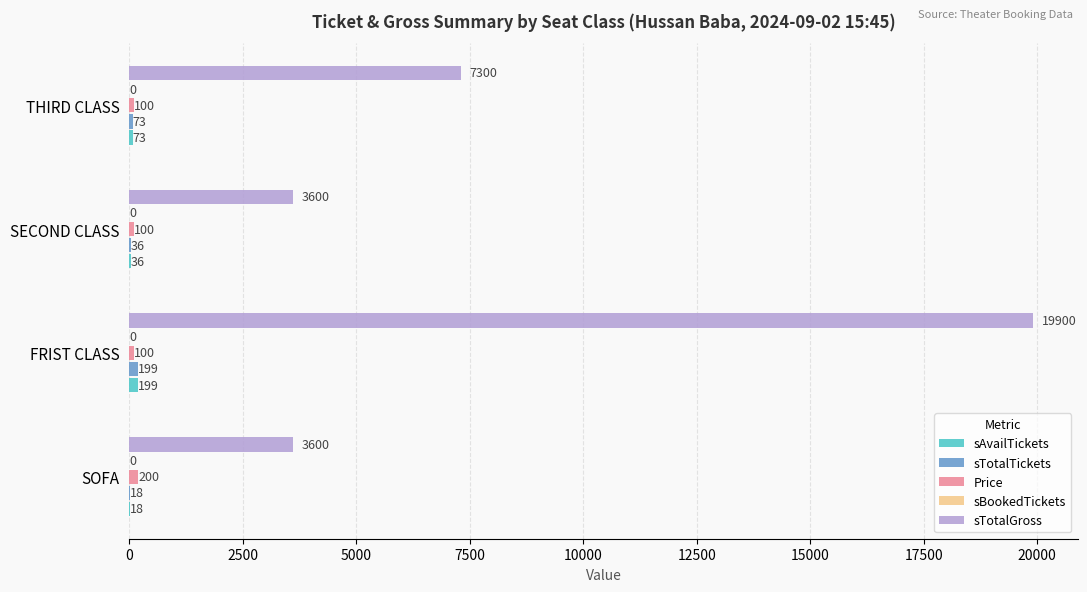

The value of sTotalGross at SOFA is 3600. True or false?

True